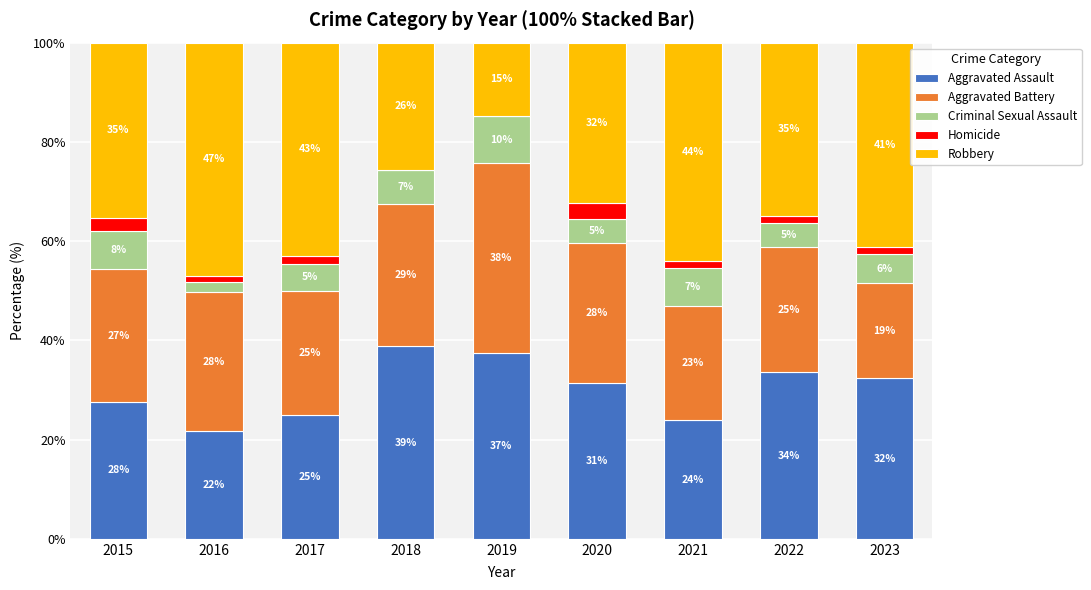

At which category is the sum across all series the highest?

2018